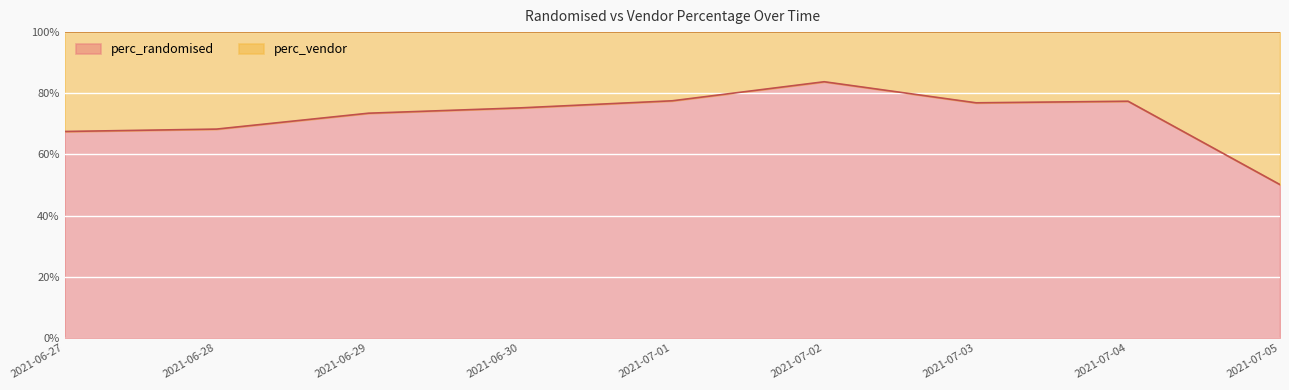

True or false: there are more than 2 points higher than both neighbors.

False